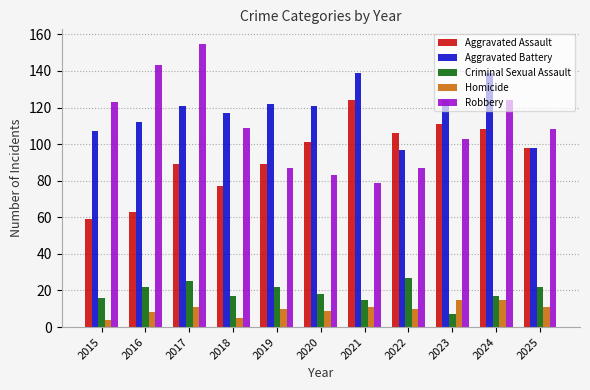

Which series has the largest range (max minus min)?

Robbery